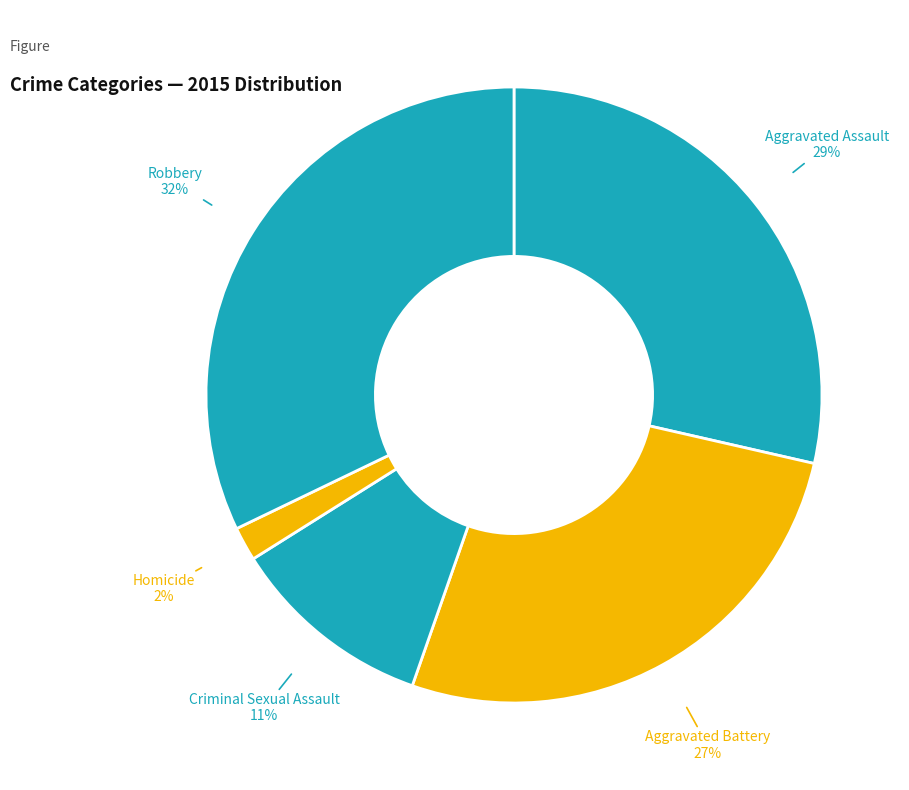

Count the number of slices in the pie.

5